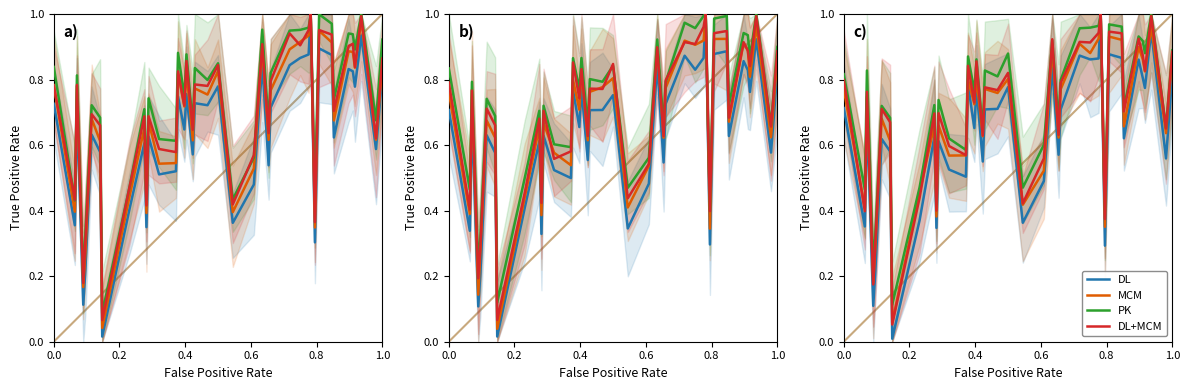

True or false: PK and MCM intersect in this chart.

False